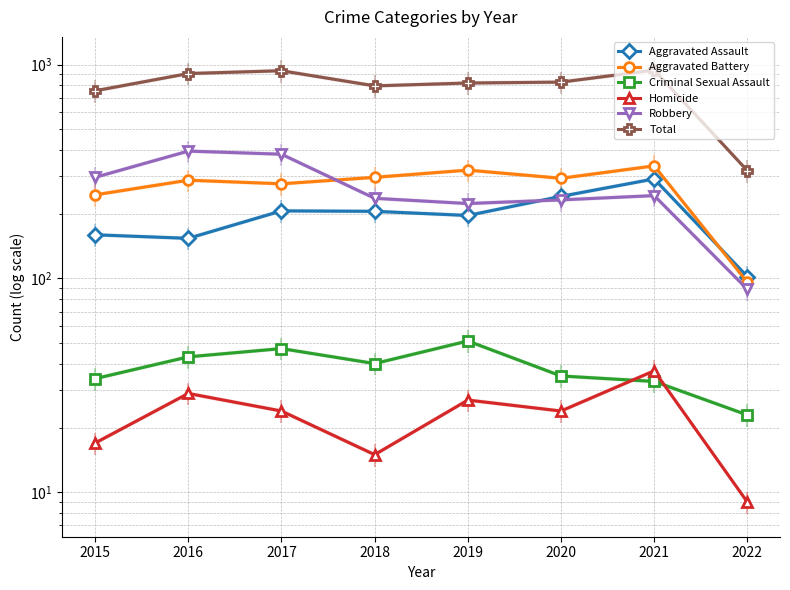

Rank the categories by Homicide value from highest to lowest.

2021, 2016, 2019, 2017, 2020, 2015, 2018, 2022